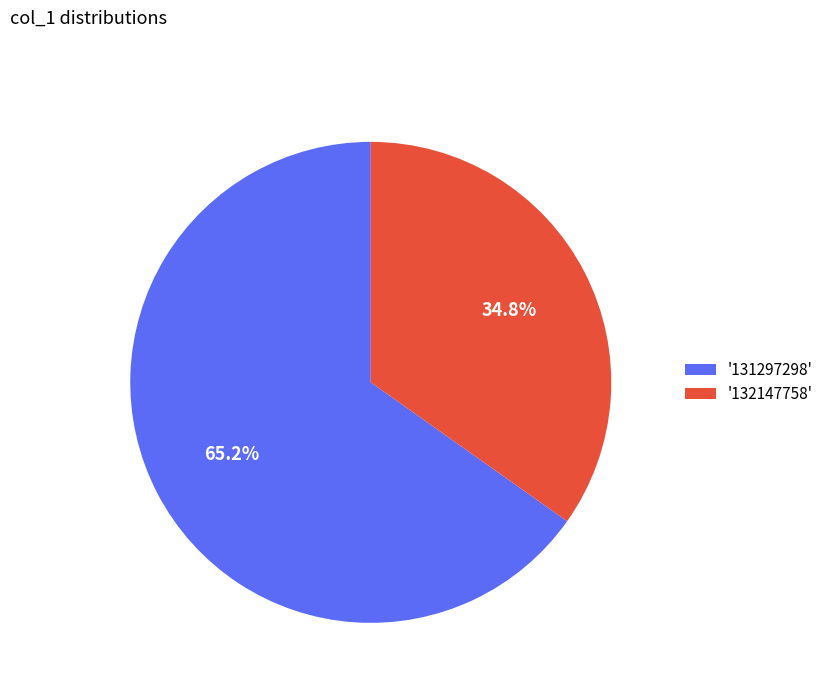

Rank the categories by value from highest to lowest.

'131297298', '132147758'